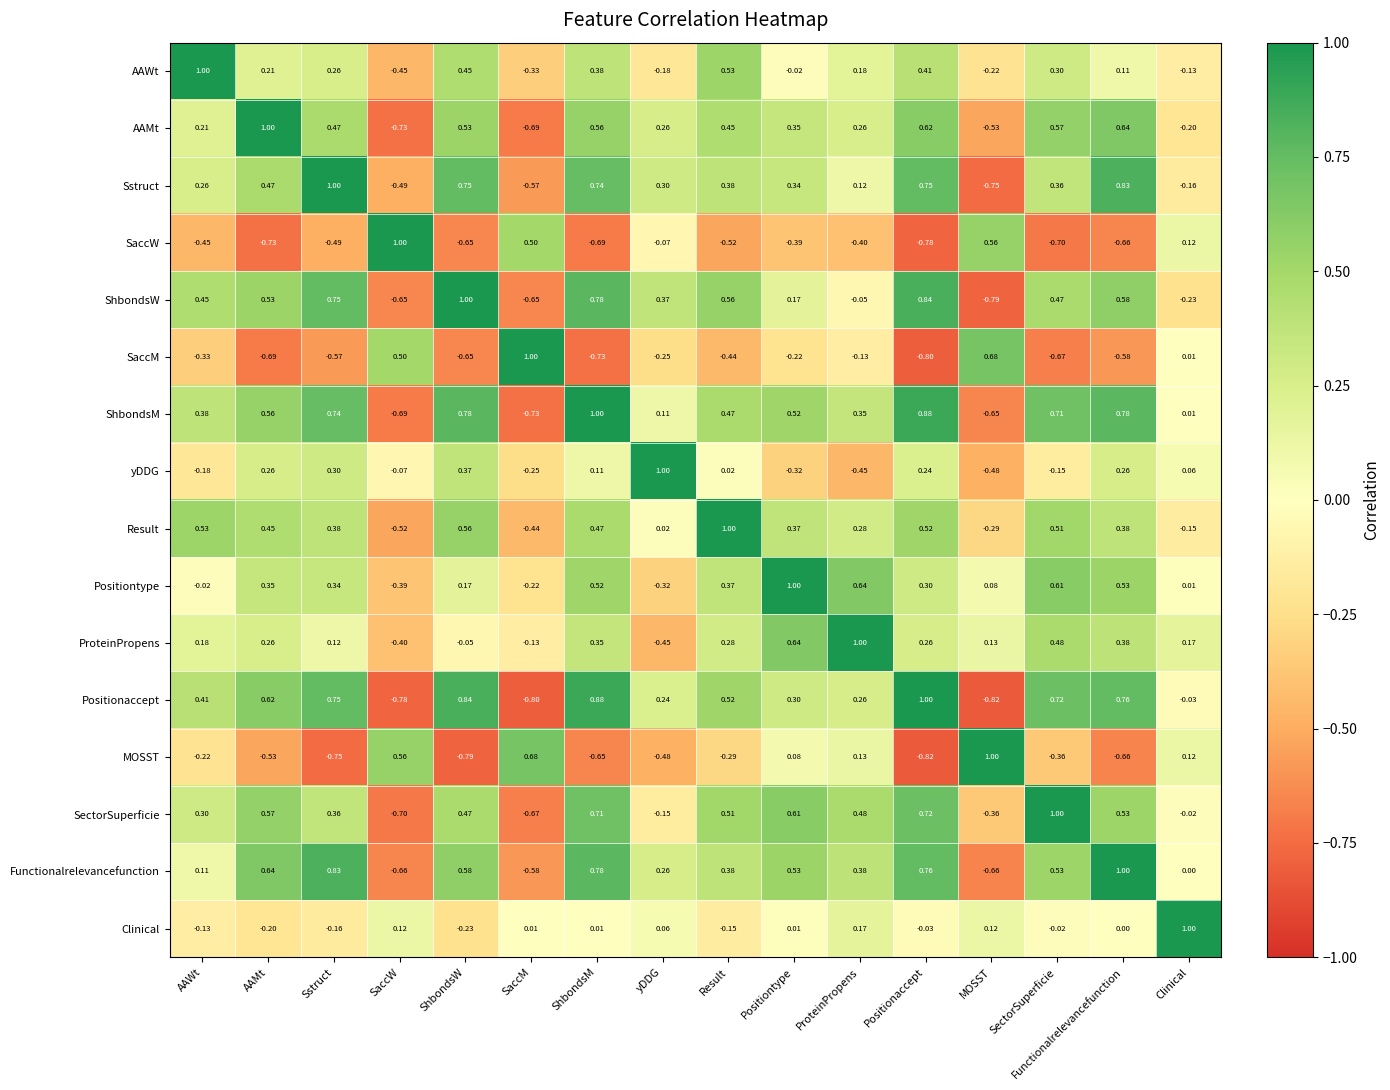

Is the value of SaccM at yDDG greater than the value of AAWt at Sstruct?

No